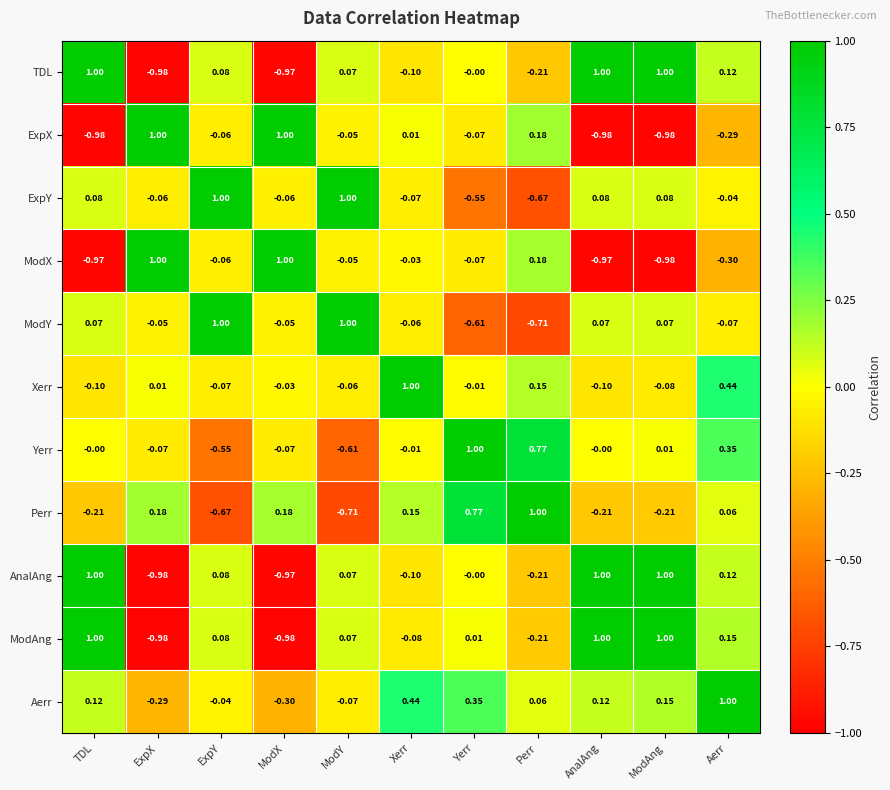

Is the value of AnalAng at Yerr greater than the value of ModX at AnalAng?

Yes